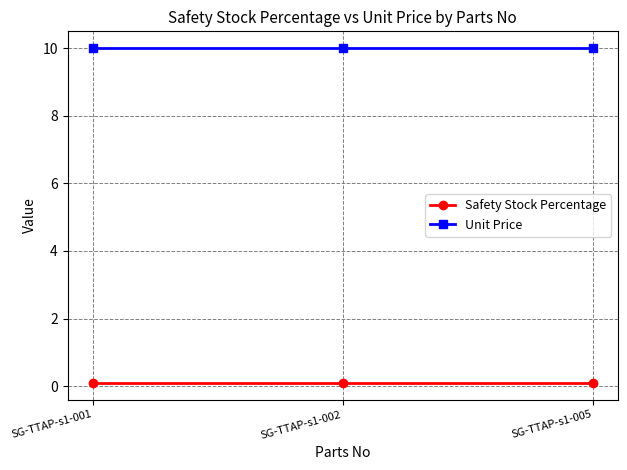

Reading right to left, transcribe all the data shown in this chart.

Safety Stock Percentage: SG-TTAP-s1-005=0.1	SG-TTAP-s1-002=0.1	SG-TTAP-s1-001=0.1
Unit Price: SG-TTAP-s1-005=10.0	SG-TTAP-s1-002=10.0	SG-TTAP-s1-001=10.0